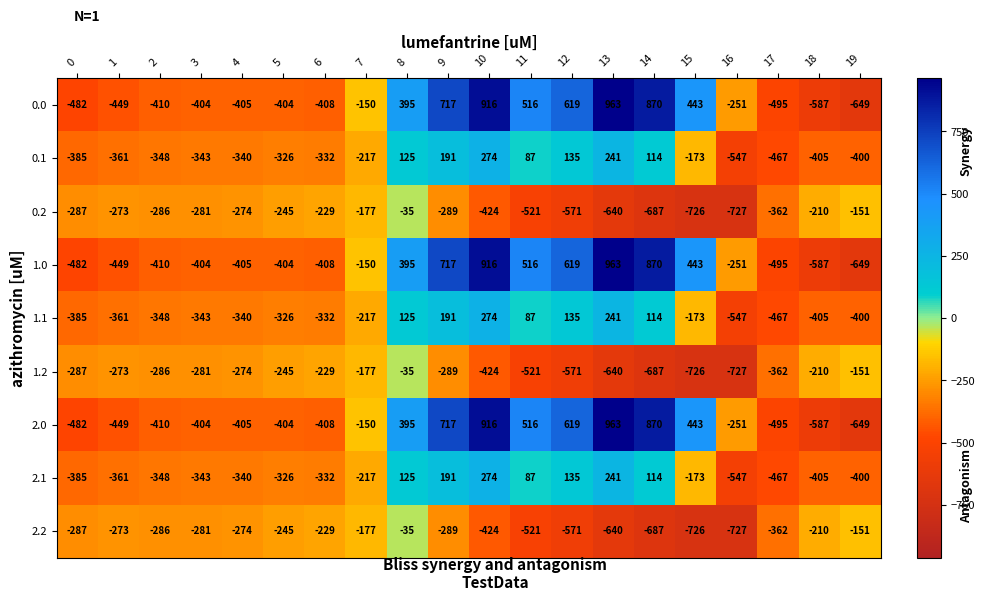

At which category is the sum across all series the highest?

10